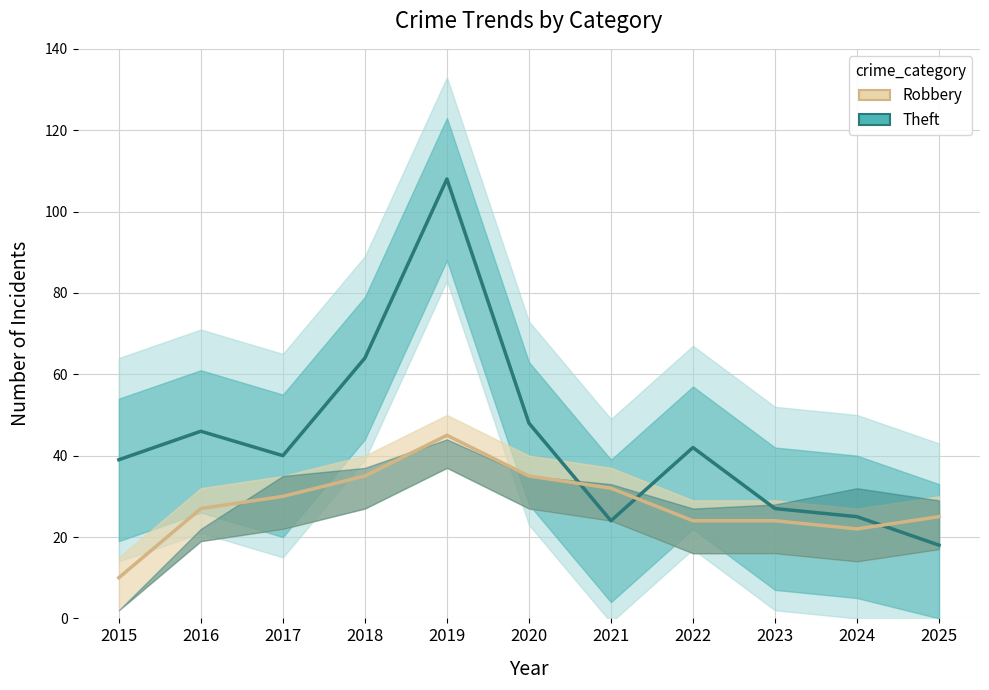

Does the chart display data point markers on the line(s)?

No